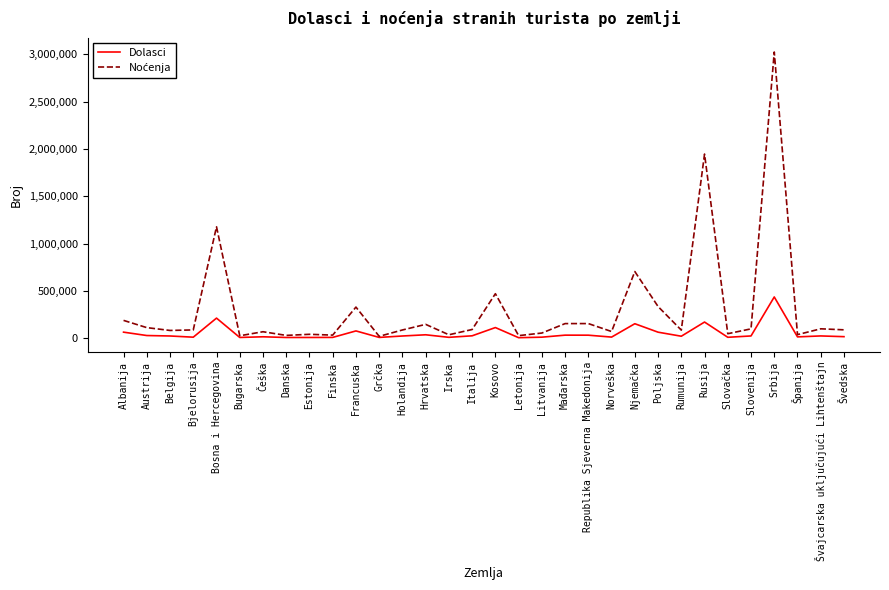

Is it true that Dolasci equals 98410 at Bosna i Hercegovina?

False